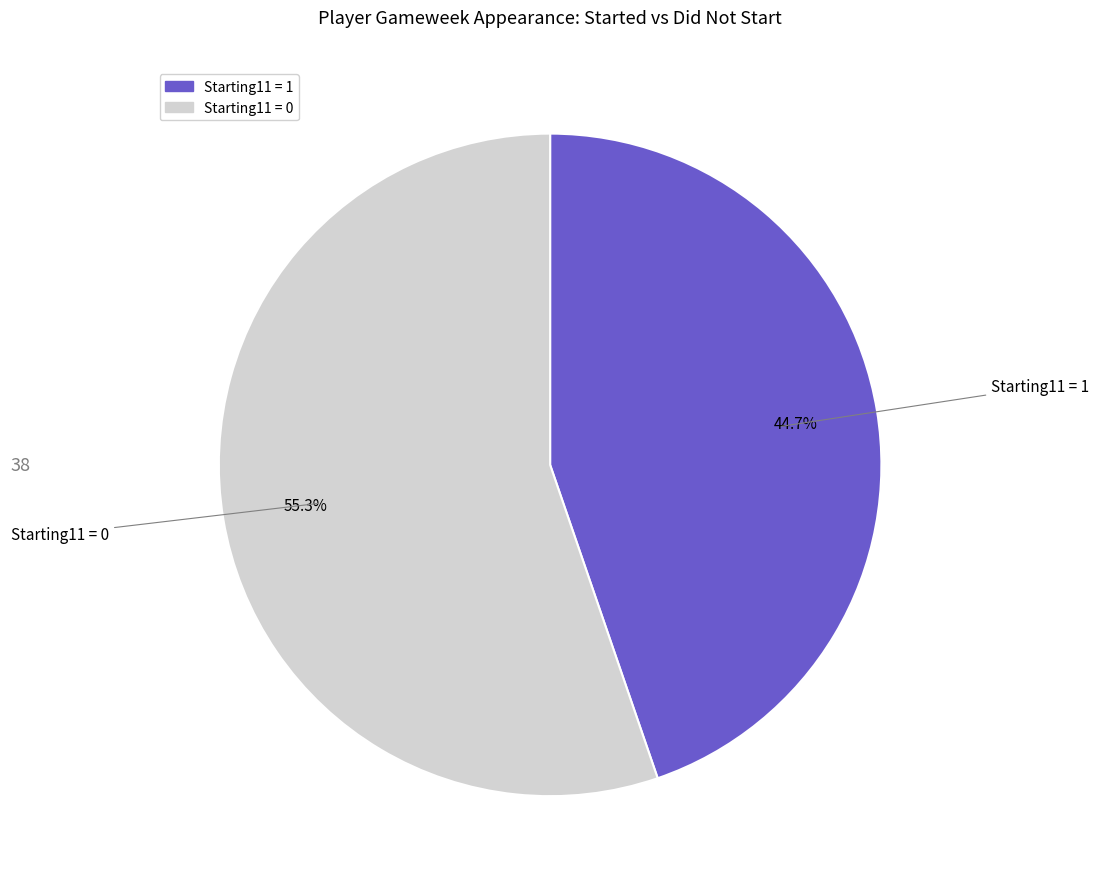

Does any single category account for the majority?

Yes